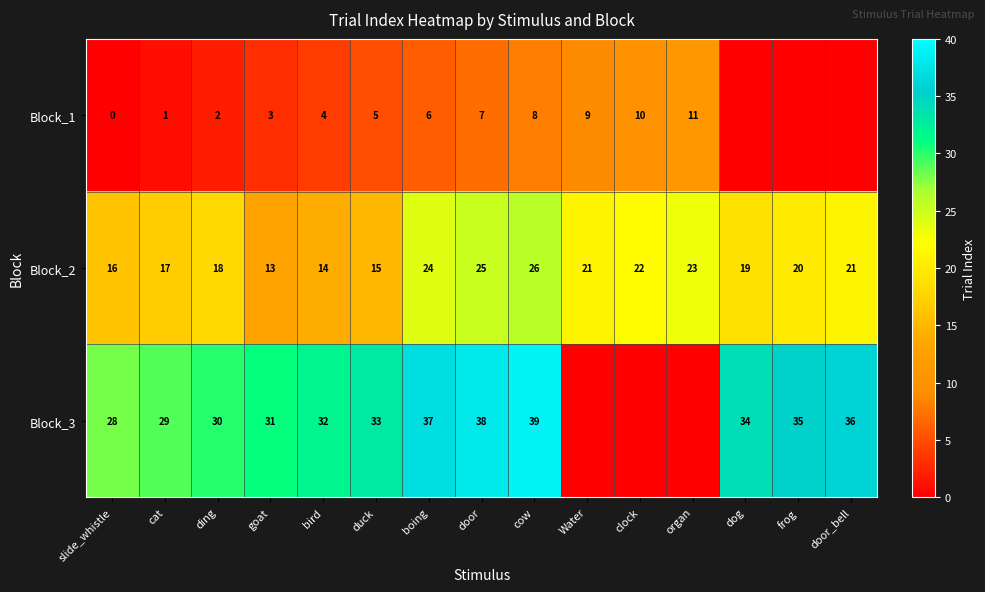

Between cat and door, which series saw the biggest shift?

Block_3